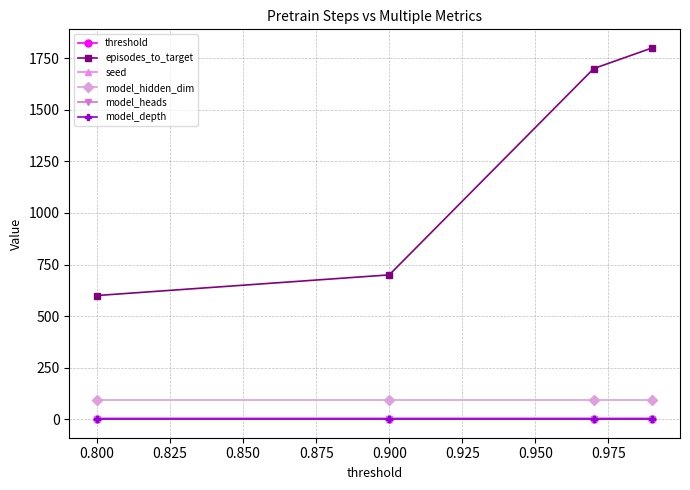

What is the value of the threshold point at the 3rd from the left?

1.0